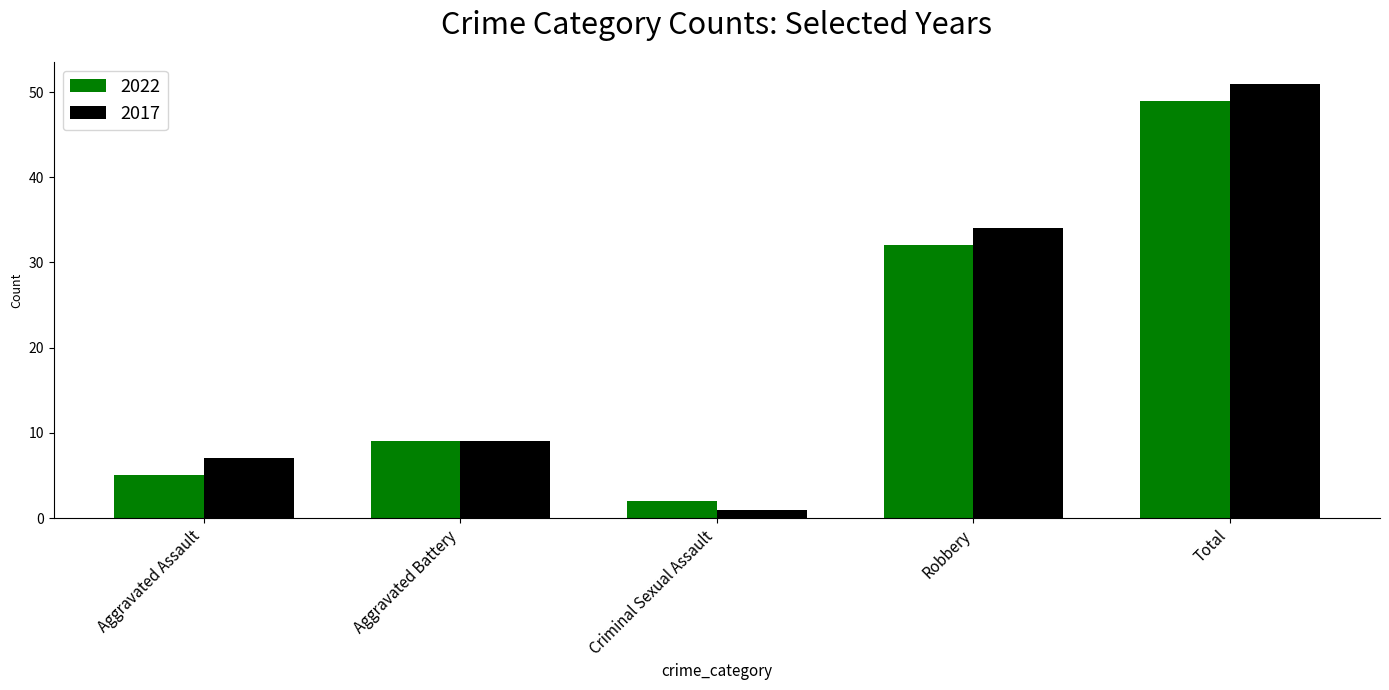

Are the bars horizontal?

No